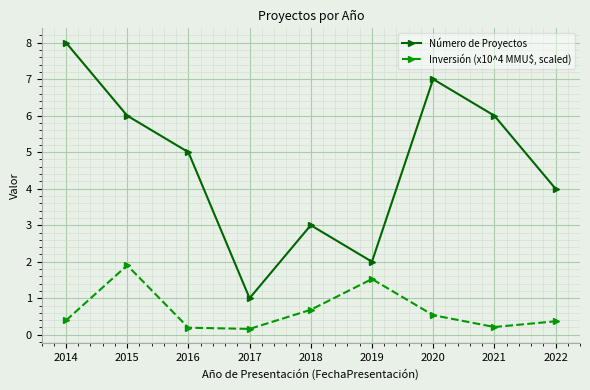

What is the value of the Número de Proyectos point at the 8th from the left?

6.0